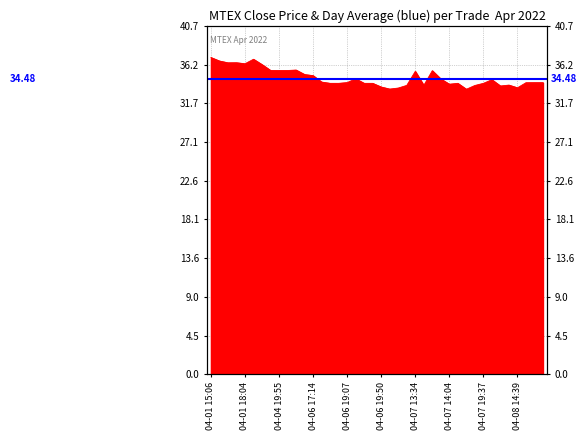

Which category has the highest value across all series?

04-01 15:06